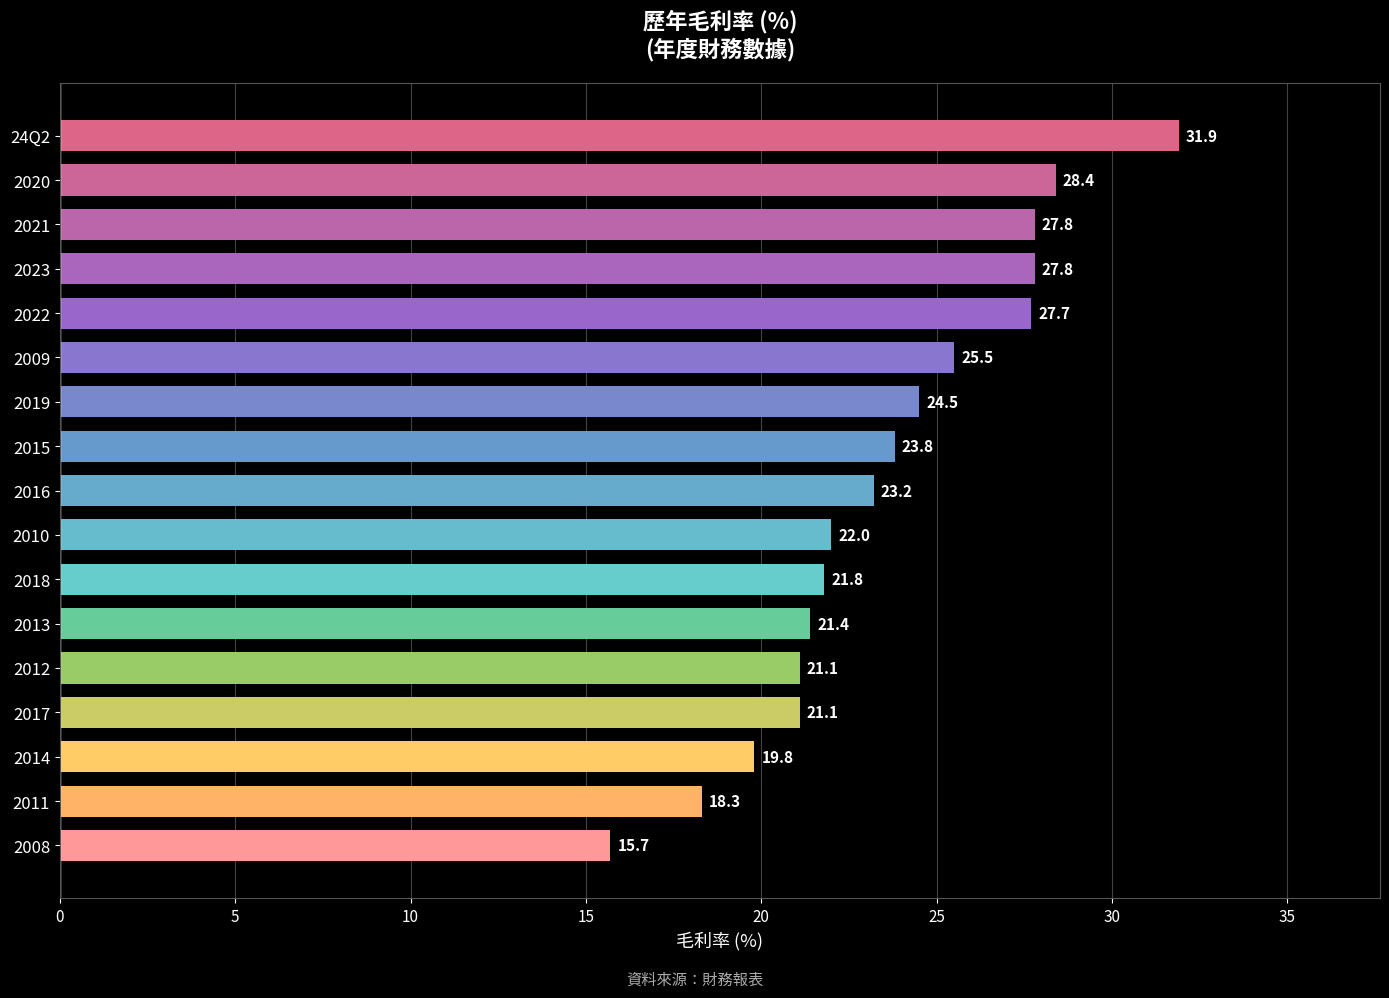

Count the number of data series in this chart.

1